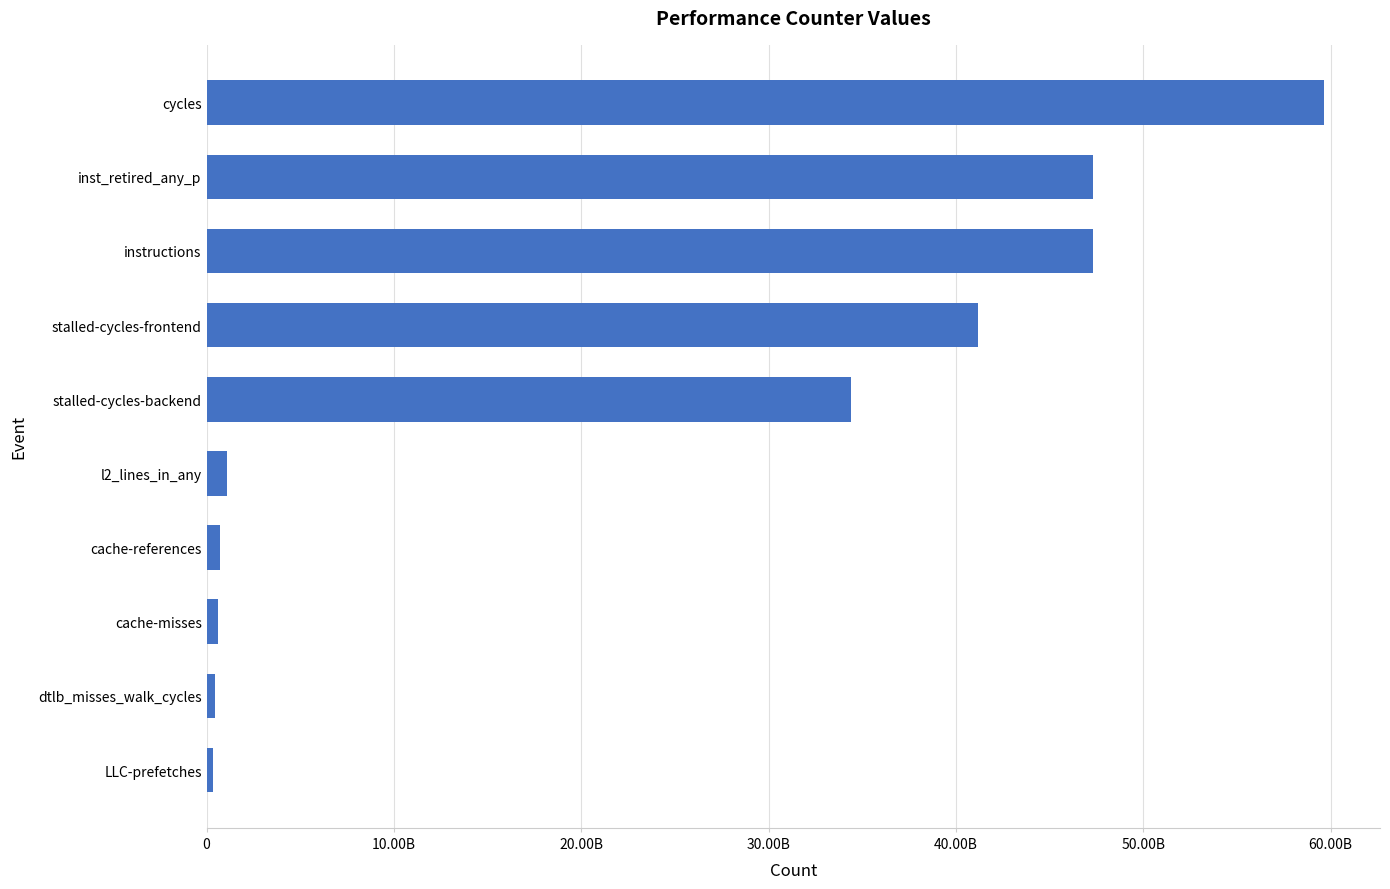

What is the sum of all values?

233090522108